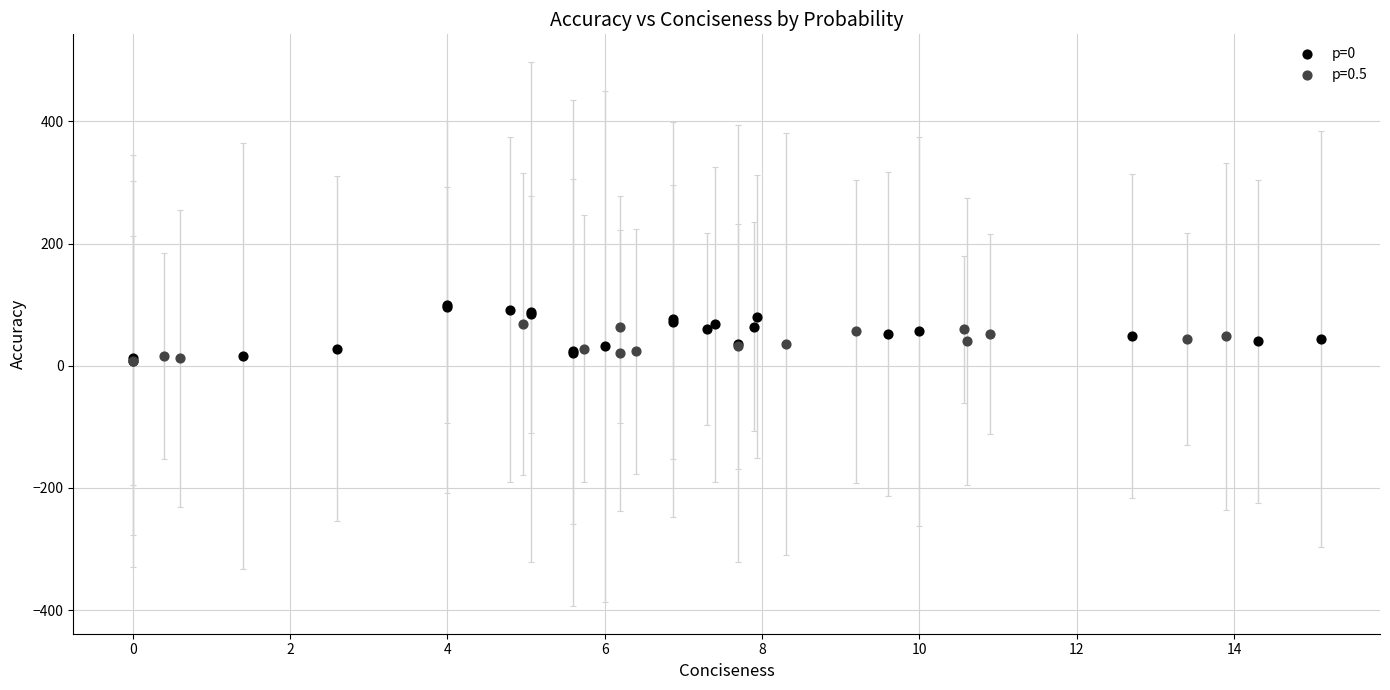

Which series has the widest spread of Y values?

p=0